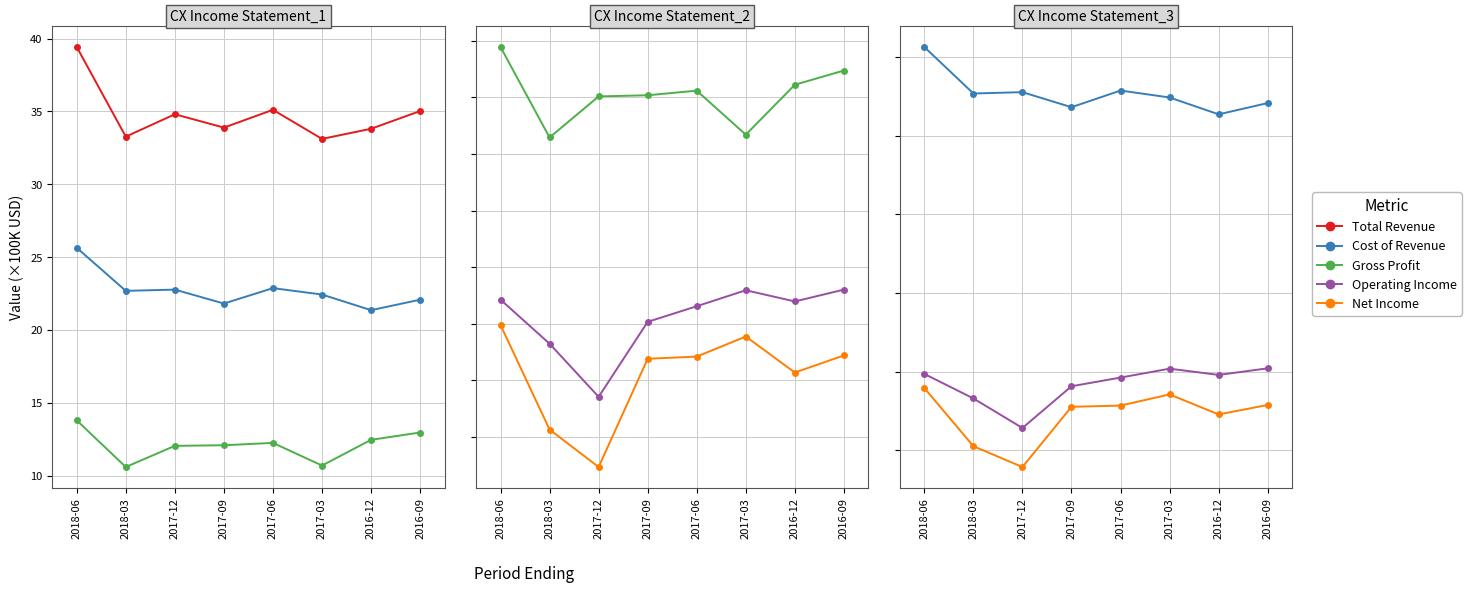

Where does the Gross Profit series first go above 12?

2018-06